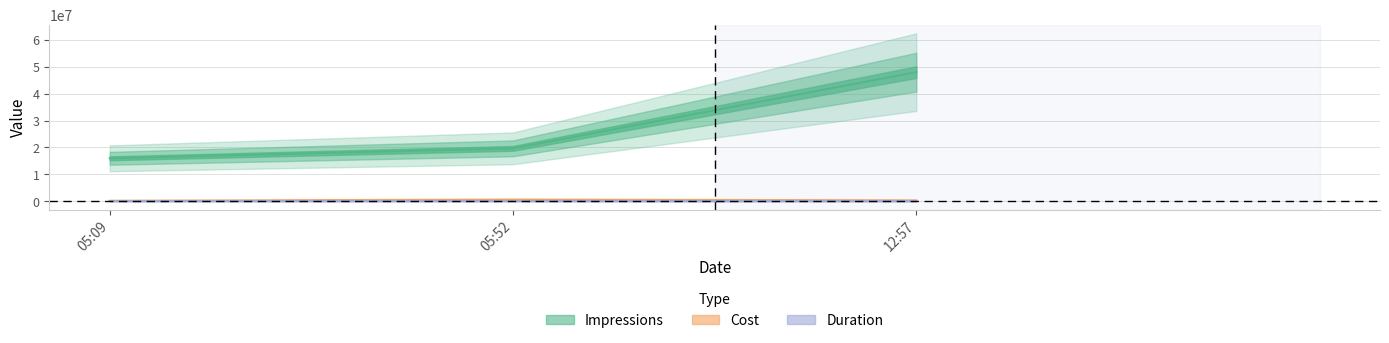

What is the average value of the Cost series?

429200